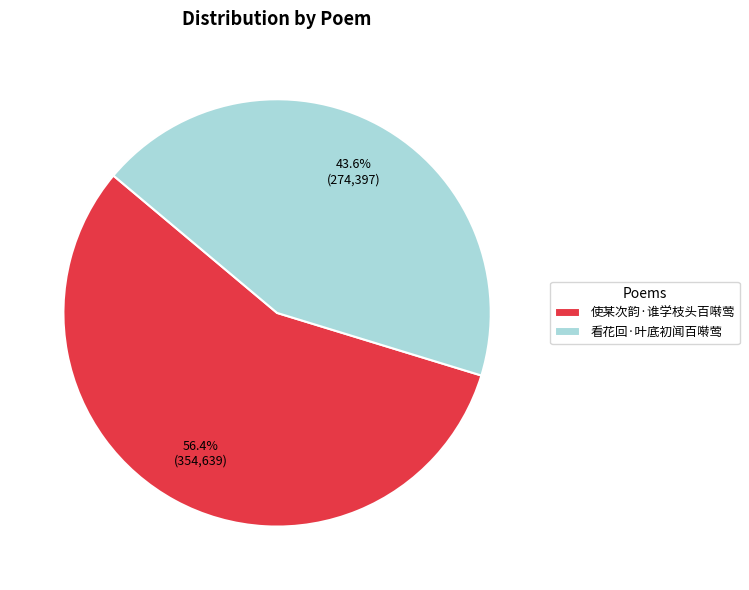

What is the ratio of the value at 看花回·叶底初闻百啭莺 to the value at 使某次韵·谁学枝头百啭莺?

0.8